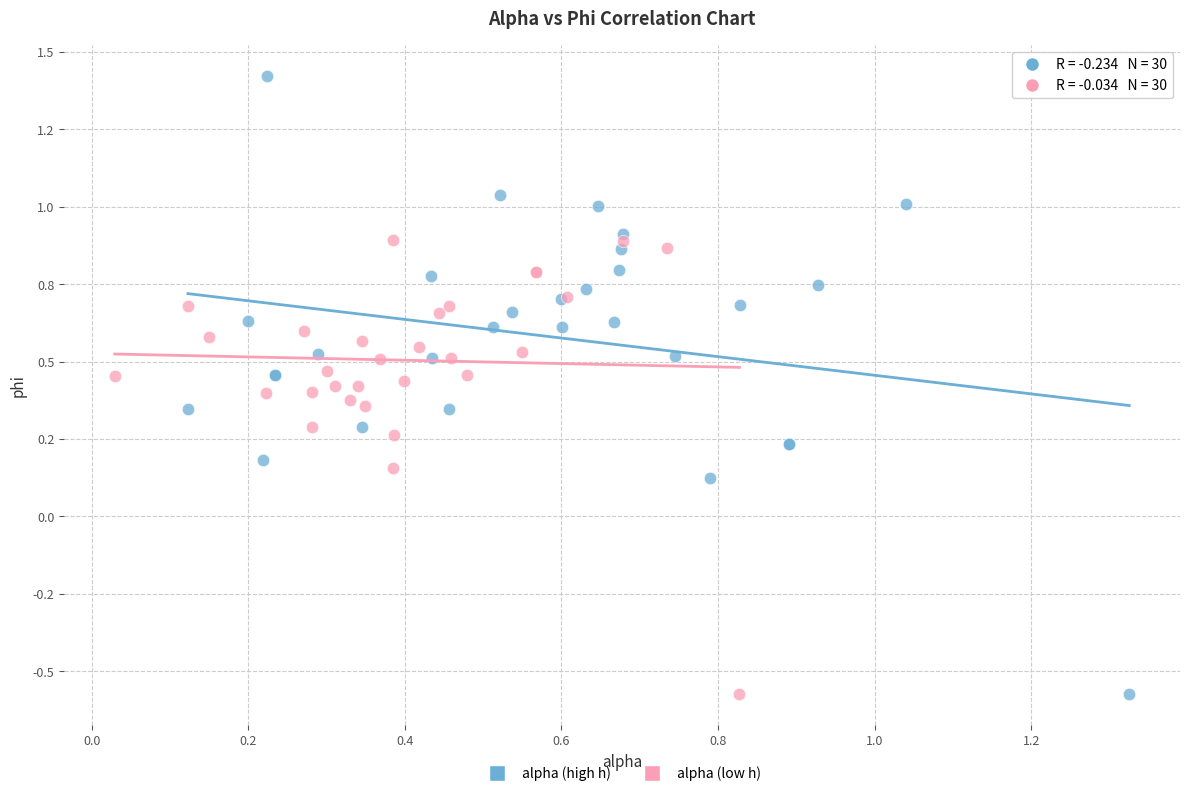

Which series contains the highest Y value?

alpha (high h)